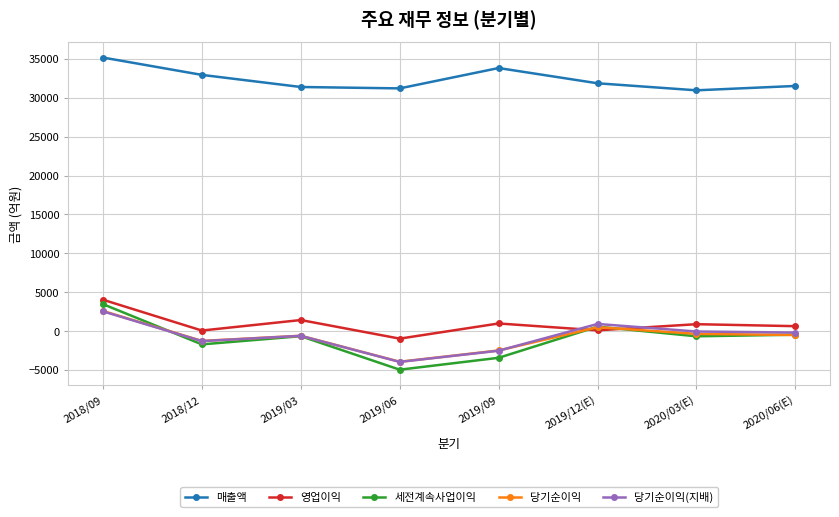

What is the lowest value of the 당기순이익 series?

-3963